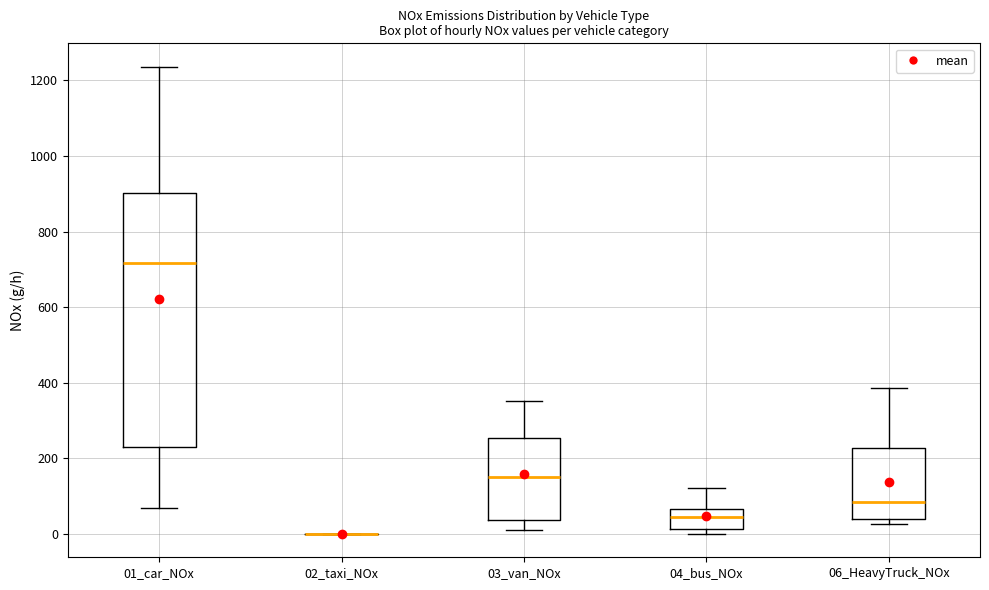

Where does the median line of the box for 04_bus_NOx sit on the y-axis? The values are not printed on the chart, so give them approximately, as read against the axis.

40